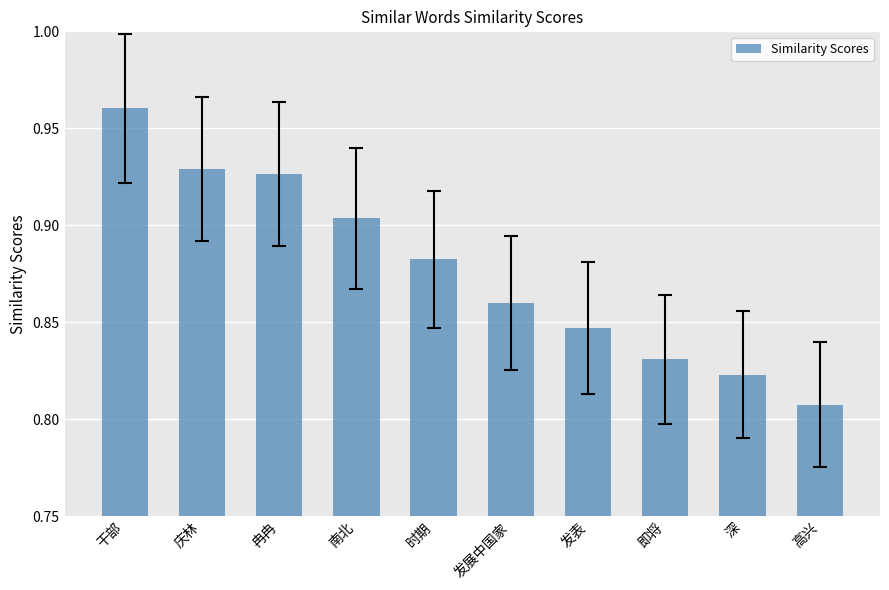

Where is the data nearest to the value 0?

高兴